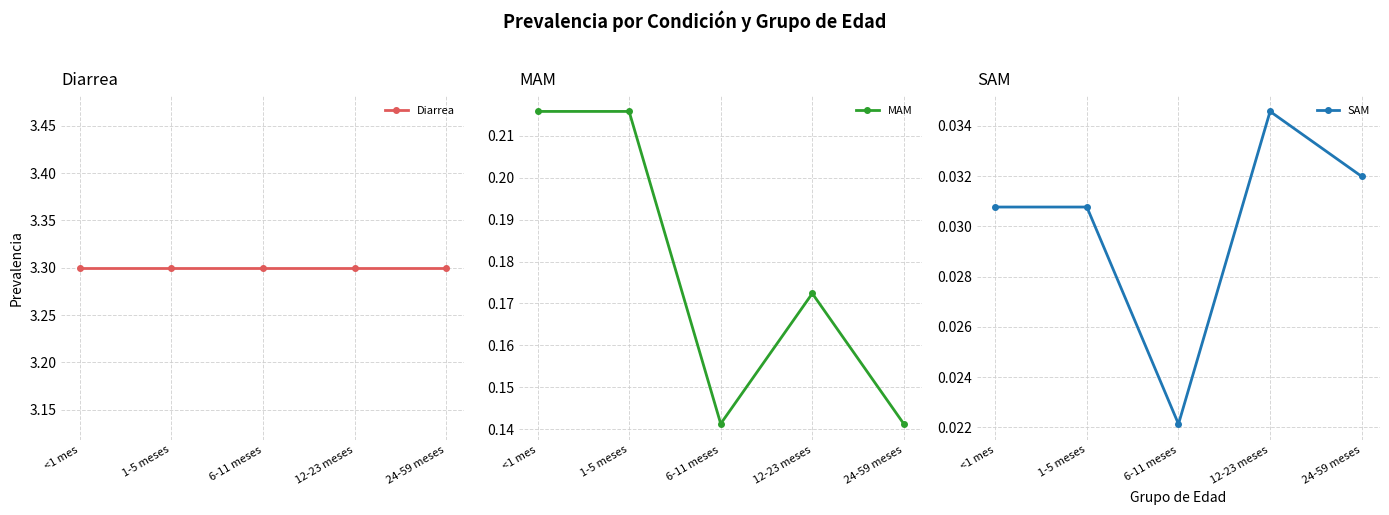

In SAM, how many points are higher than both neighbors (excluding endpoints)?

1